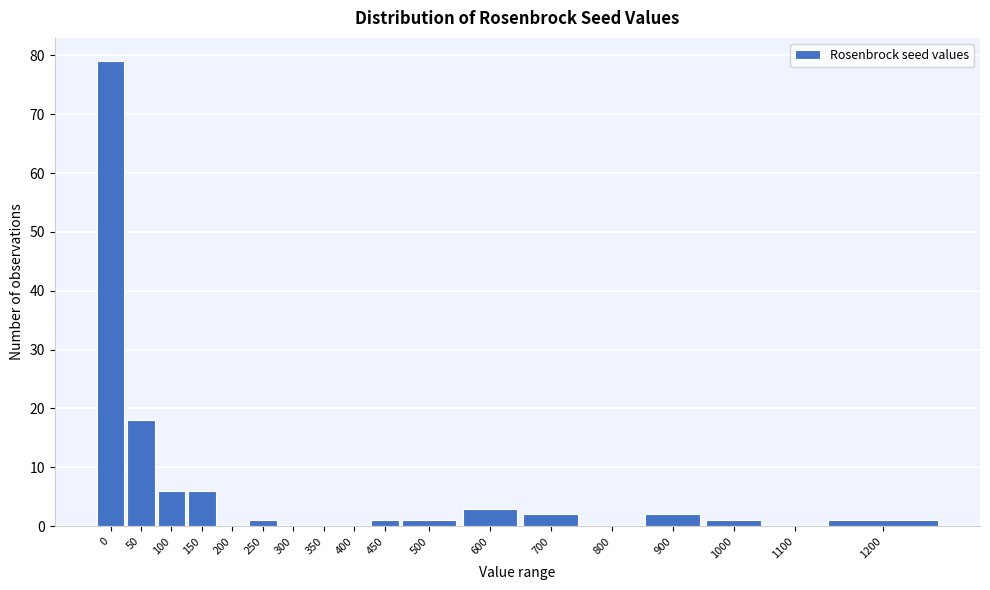

Reading left to right, extract all data points from this chart.

0=79	50=18	100=6	150=6	200=0	250=1	300=0	350=0	400=0	450=1	500=1	600=3	700=2	800=0	900=2	1000=1	1100=0	1200=1